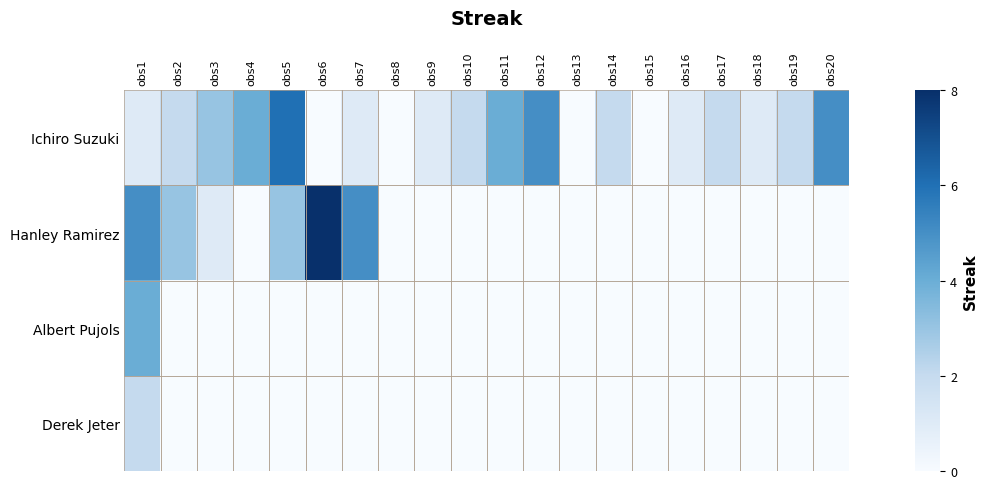

Which series has the largest total across all categories?

Ichiro Suzuki